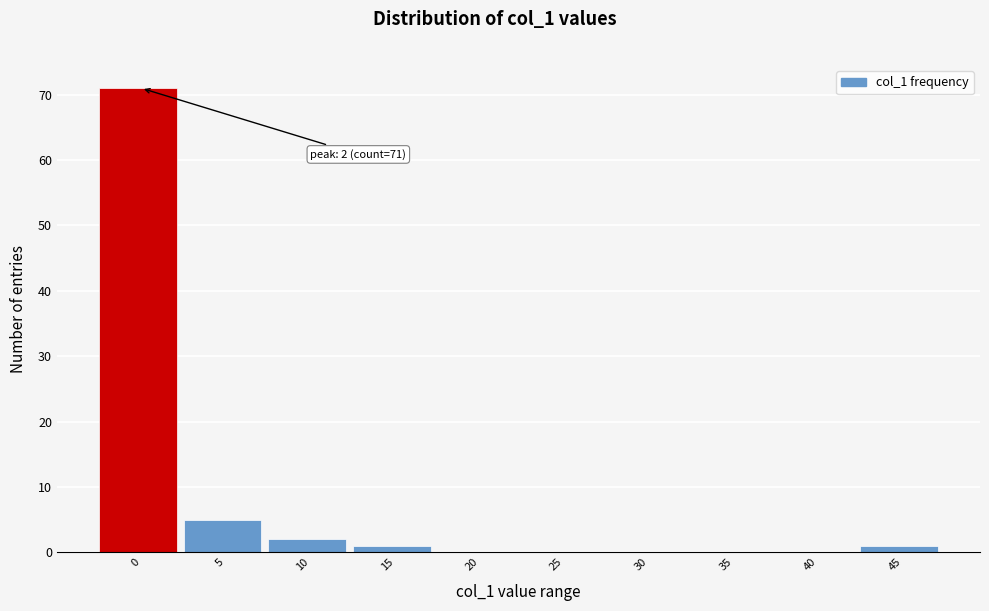

Reading left to right, extract all data points from this chart.

0=71	5=5	10=2	15=1	20=0	25=0	30=0	35=0	40=0	45=1